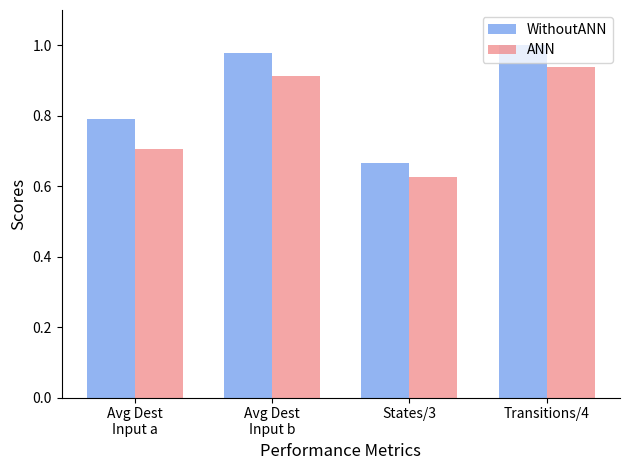

What is the difference between the highest and lowest values at Transitions/4?

0.1